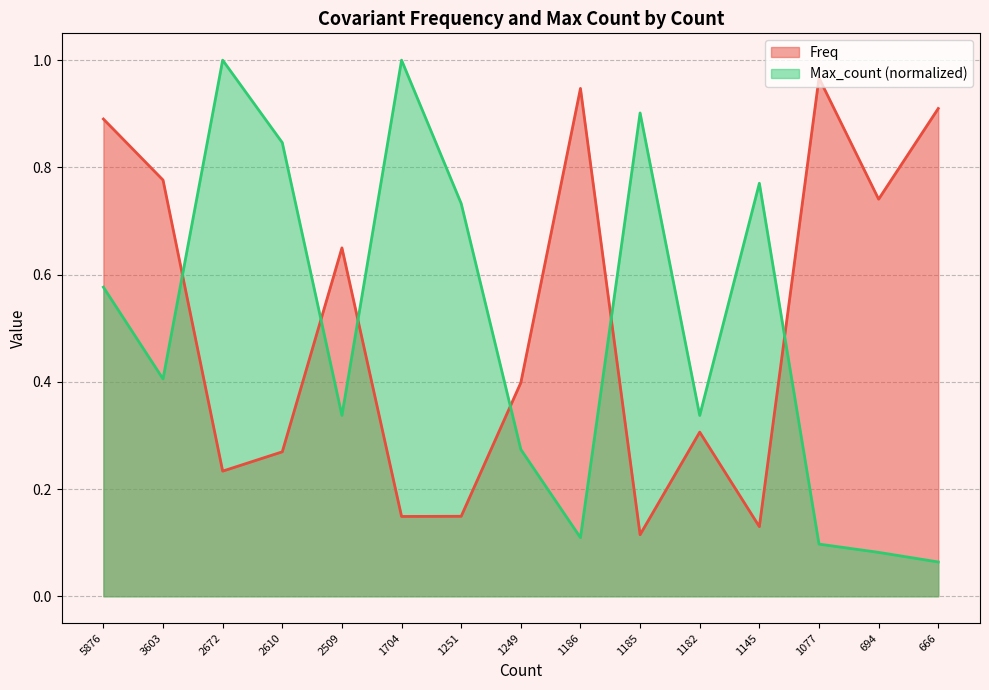

What is the value of the Max_count point at the 8th from the left?

0.3